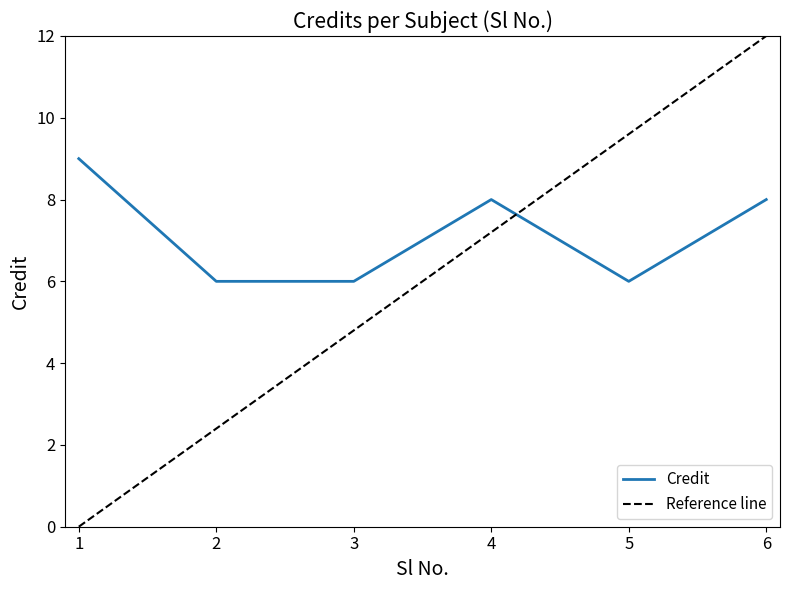

What is the difference between the values at 2 and 1?

3